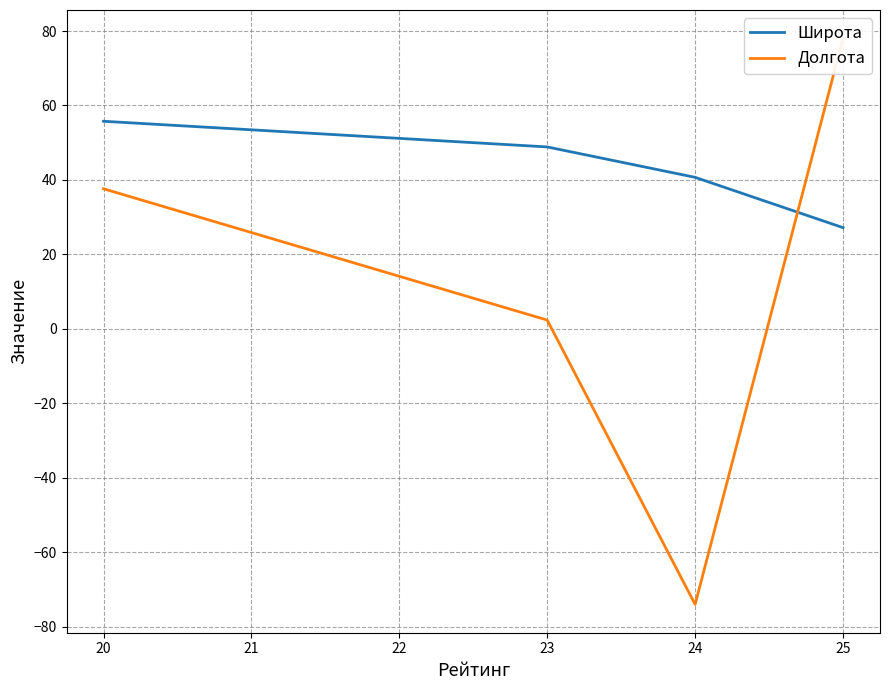

Is it true that Широта equals 84.2 at 20?

False